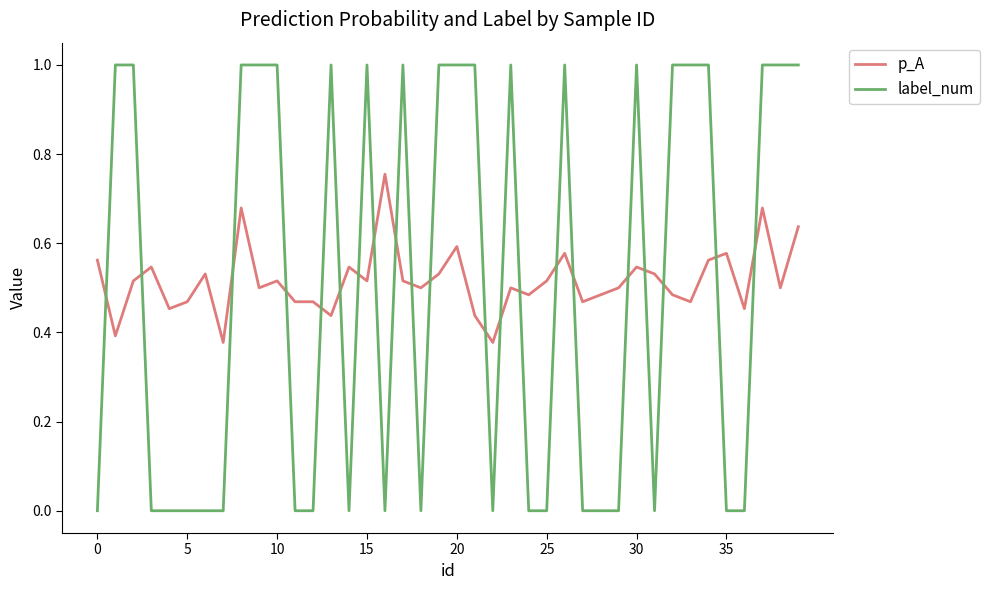

Which series ends up on top after the final intersection of label_num and p_A?

label_num